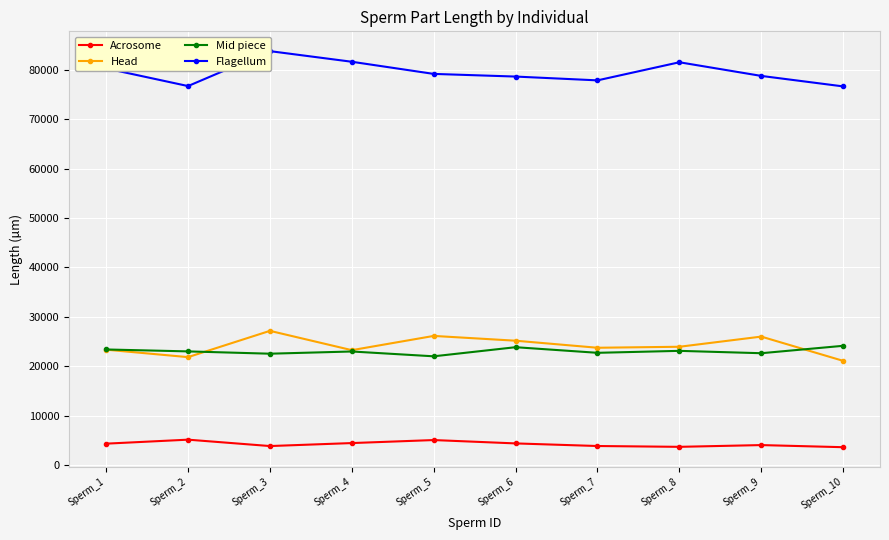

What is the value of the Acrosome point at the 6th from the left?

4364